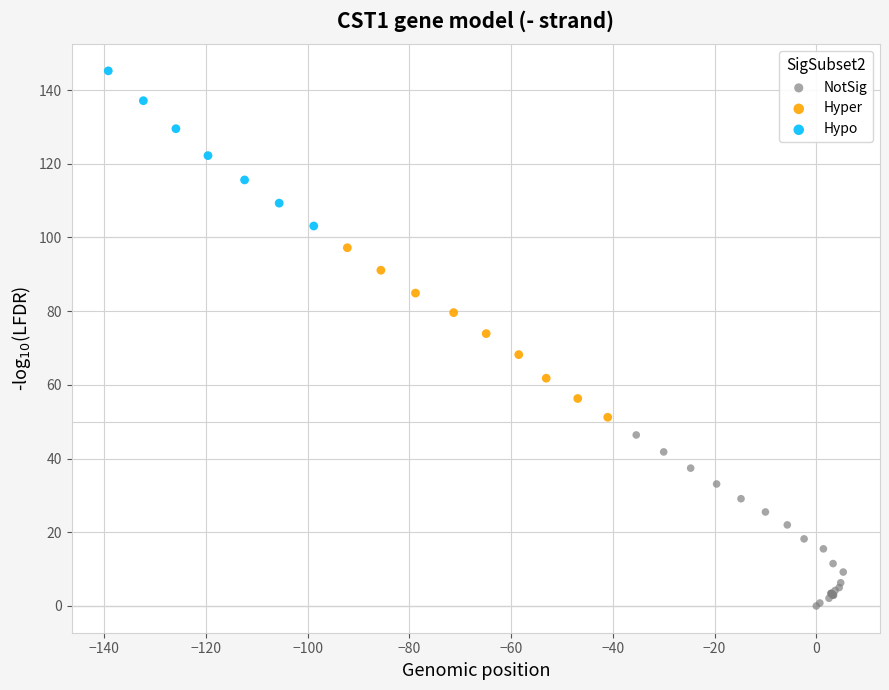

Which series contains the lowest Y value?

NotSig